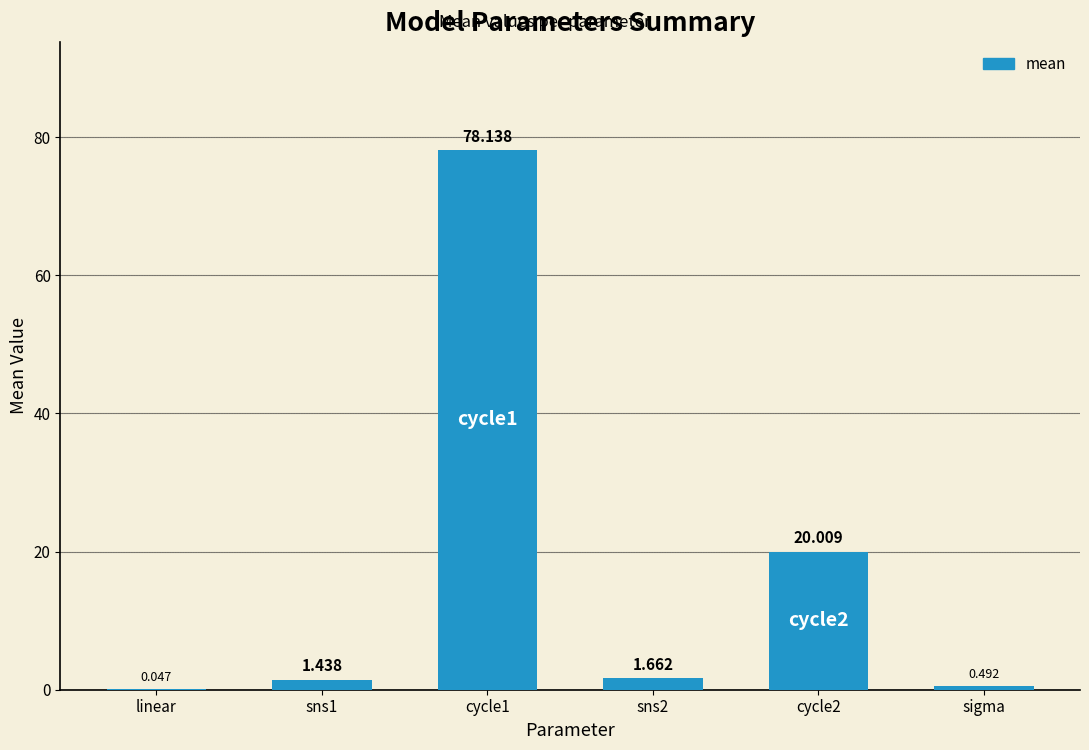

What is the change in value from cycle1 to sigma?

-77.6